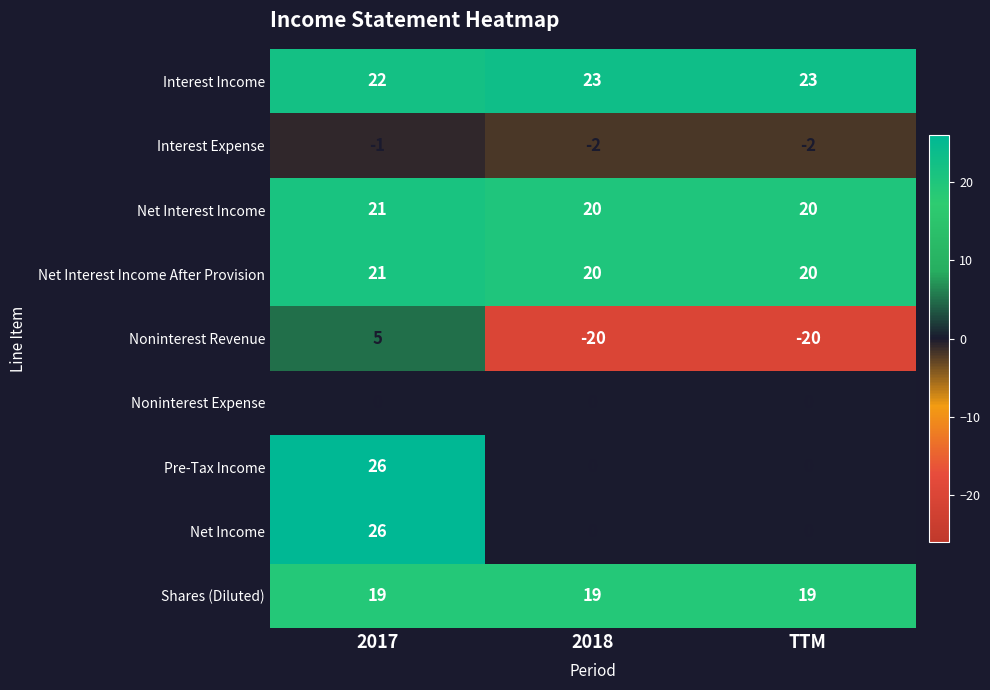

Which series has the largest total across all categories?

Interest Income